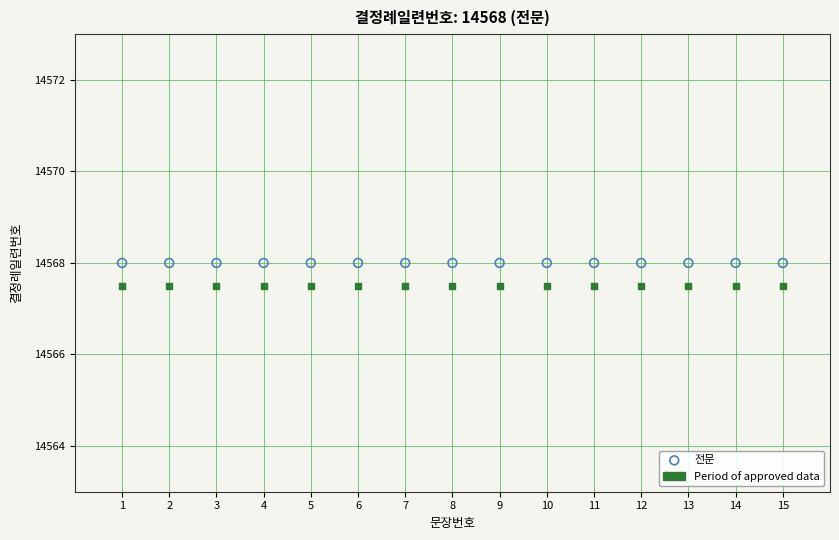

Which series reaches the maximum Y coordinate?

전문